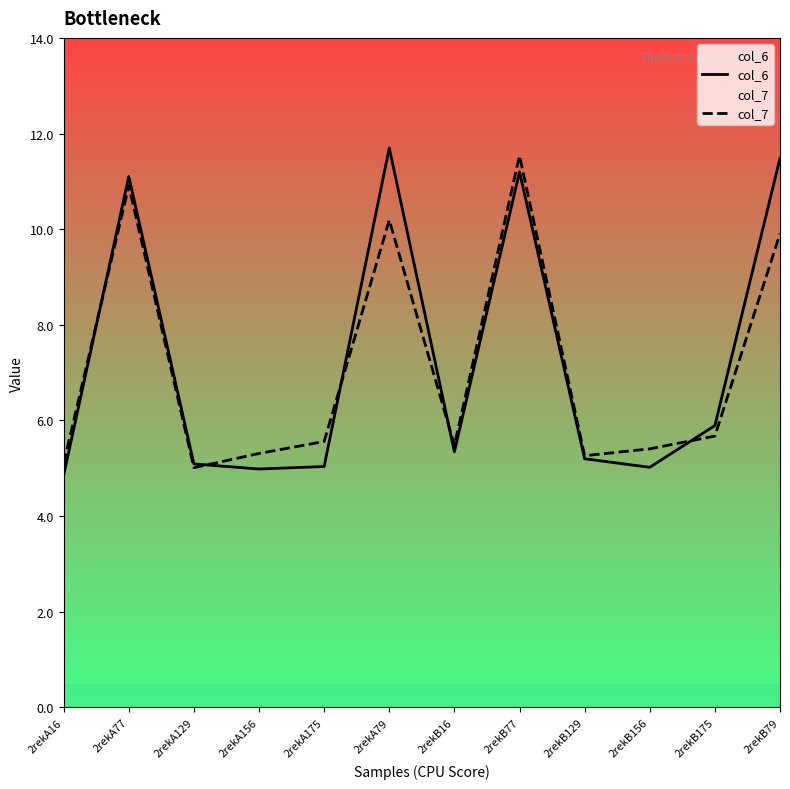

What is the average value of the col_6 series?

7.2